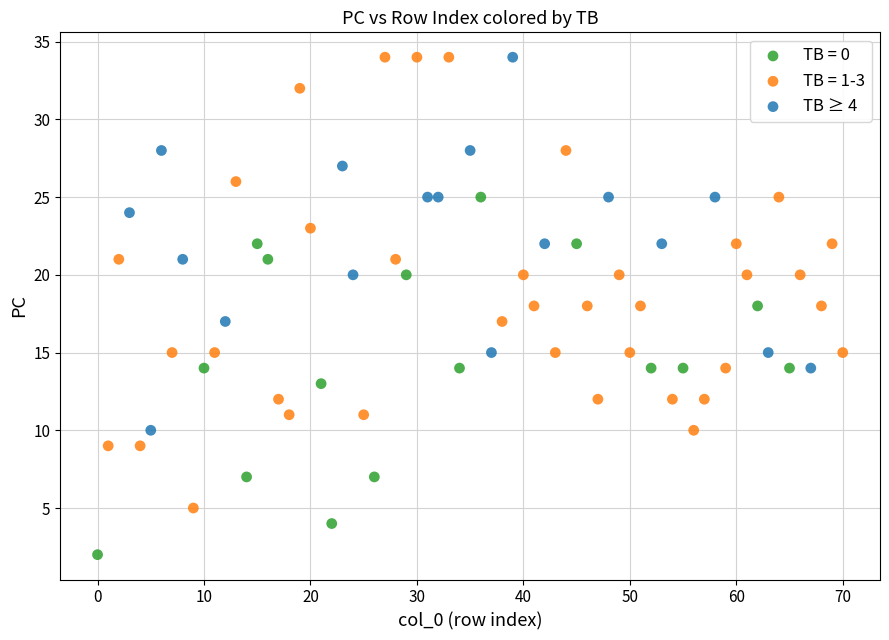

Which series contains the lowest Y value?

TB = 0